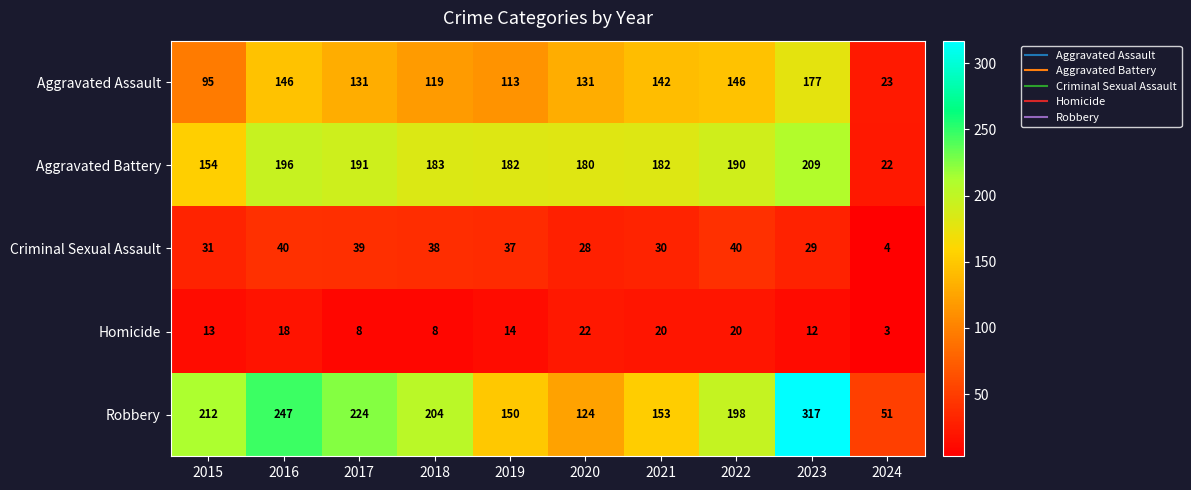

At how many categories does at least one series exceed 84?

9